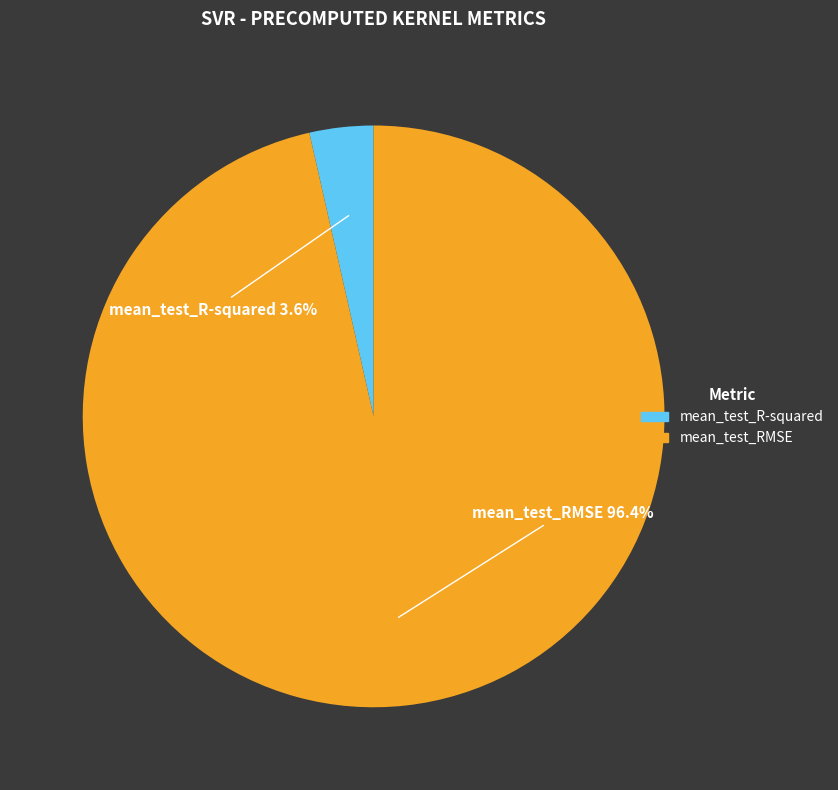

Which category has the biggest portion of the pie?

mean_test_RMSE